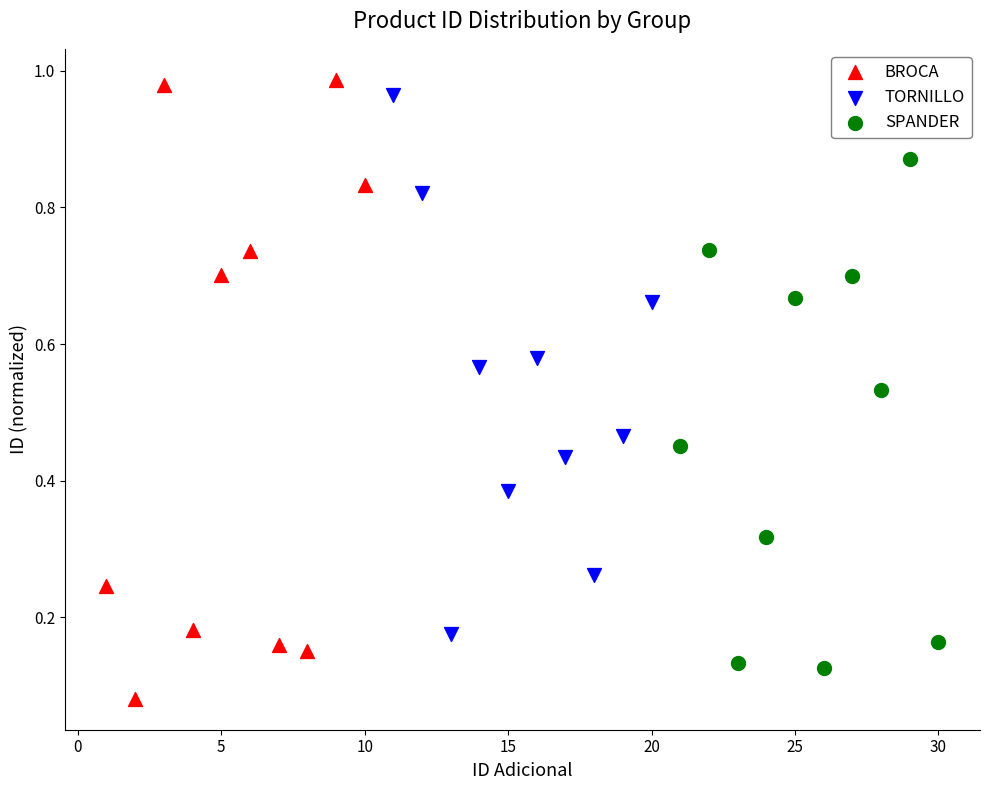

What are all the series names shown in the legend?

BROCA, TORNILLO, SPANDER